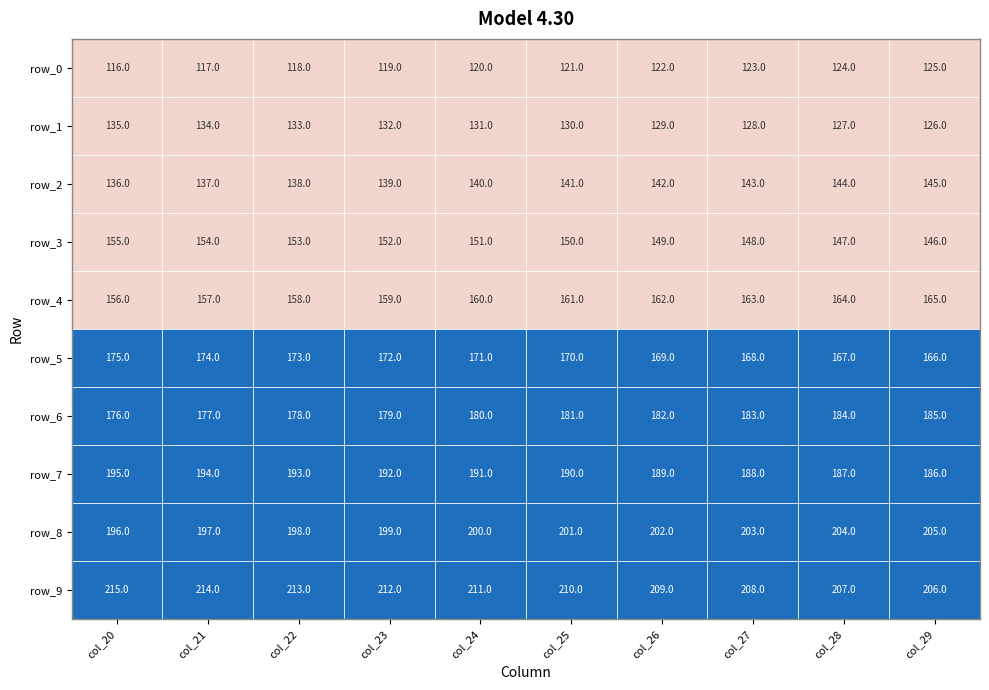

What is the sum of the row_5 values at col_25 and col_24?

341